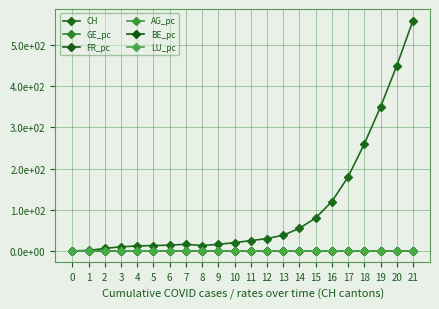

Is this an area chart (filled region under the line)?

No